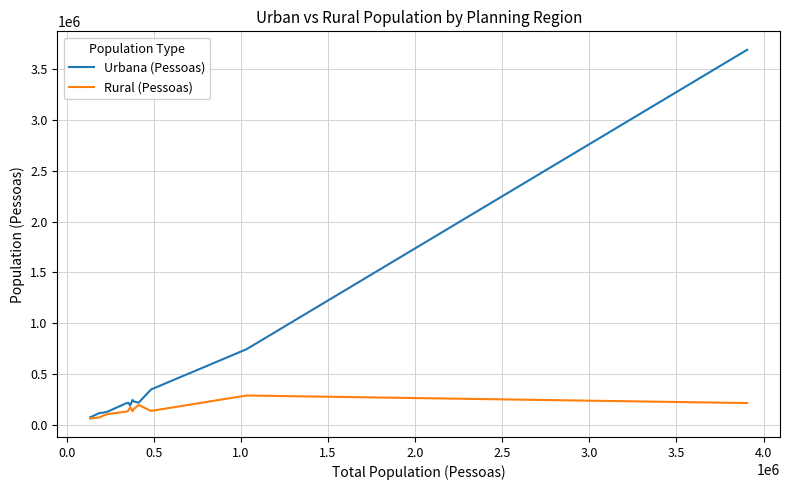

Which series has the largest range (max minus min)?

Urbana (Pessoas)